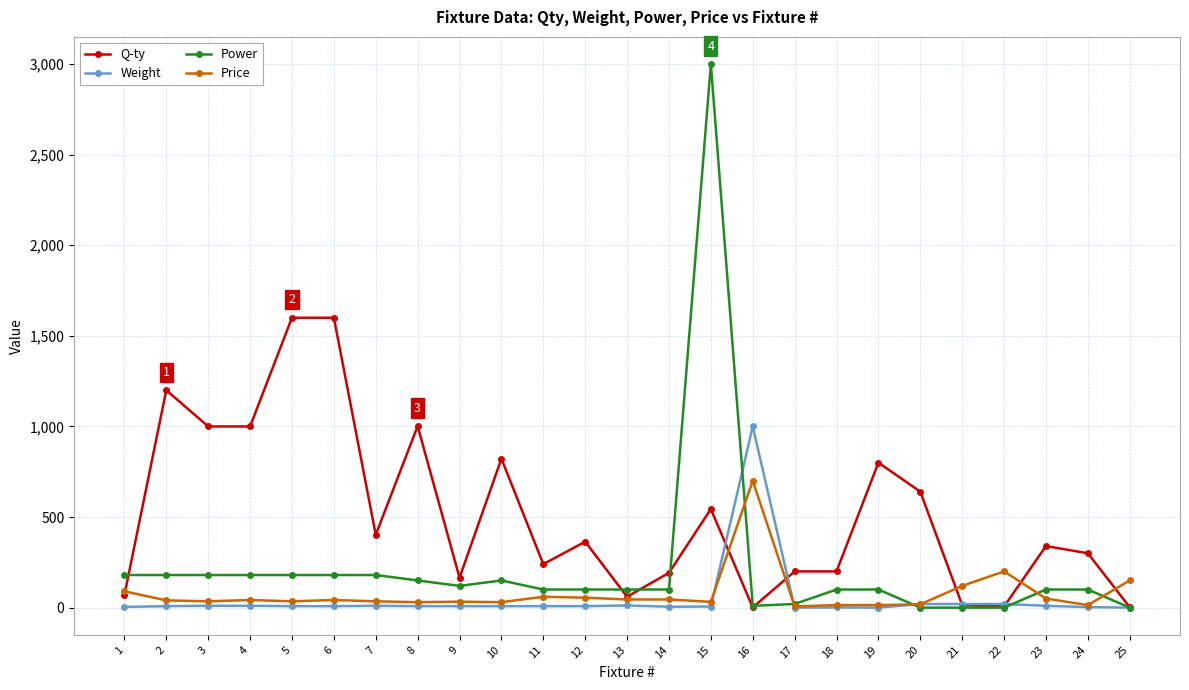

What is the difference between the Power values at 24 and 4?

80